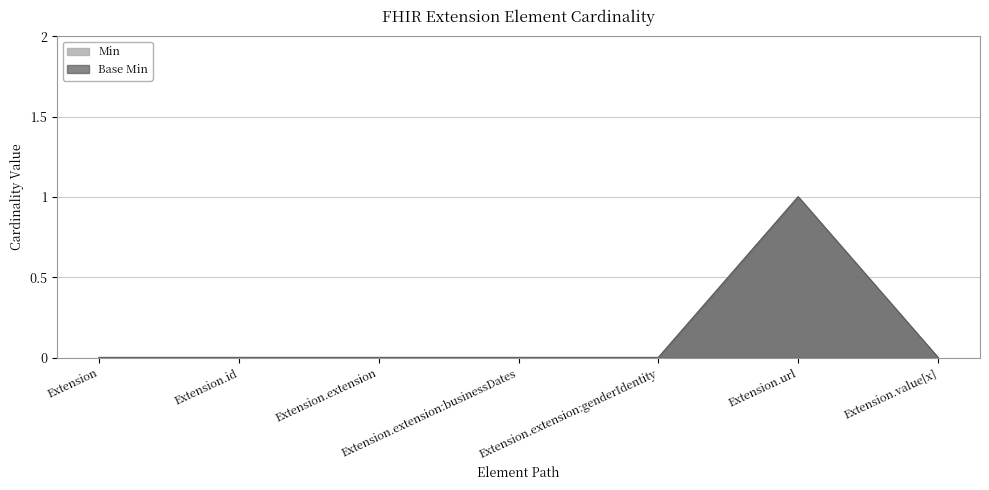

List the series in order of their peak value, lowest first.

Min, Base Min